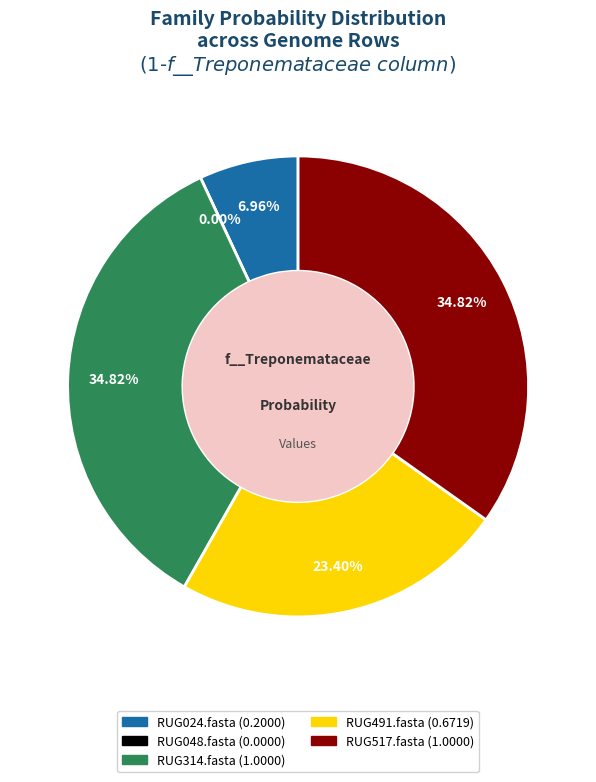

True or false: RUG517.fasta accounts for 35% of the total.

True